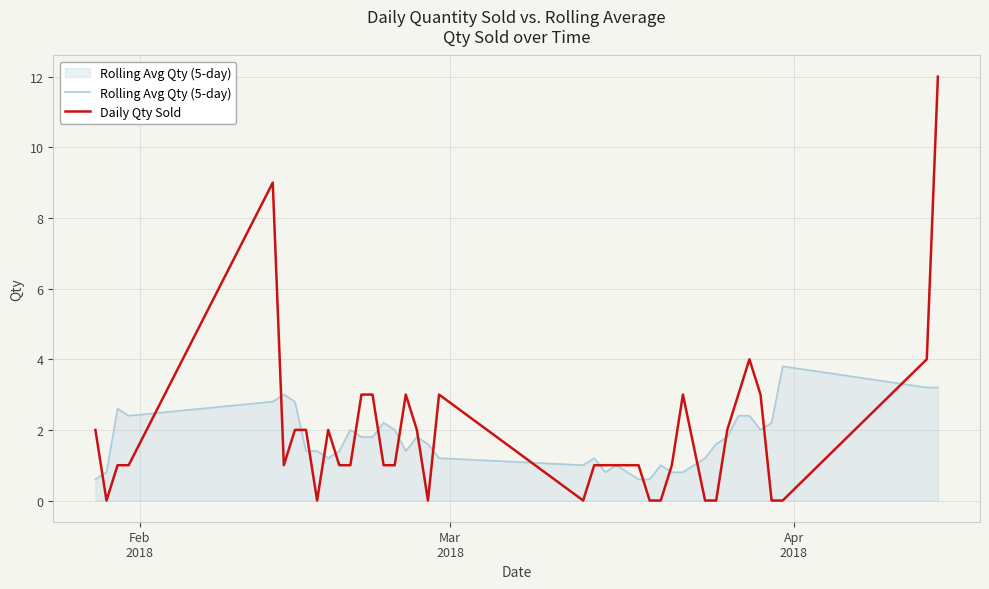

Which series has the widest spread of values?

Daily Qty Sold